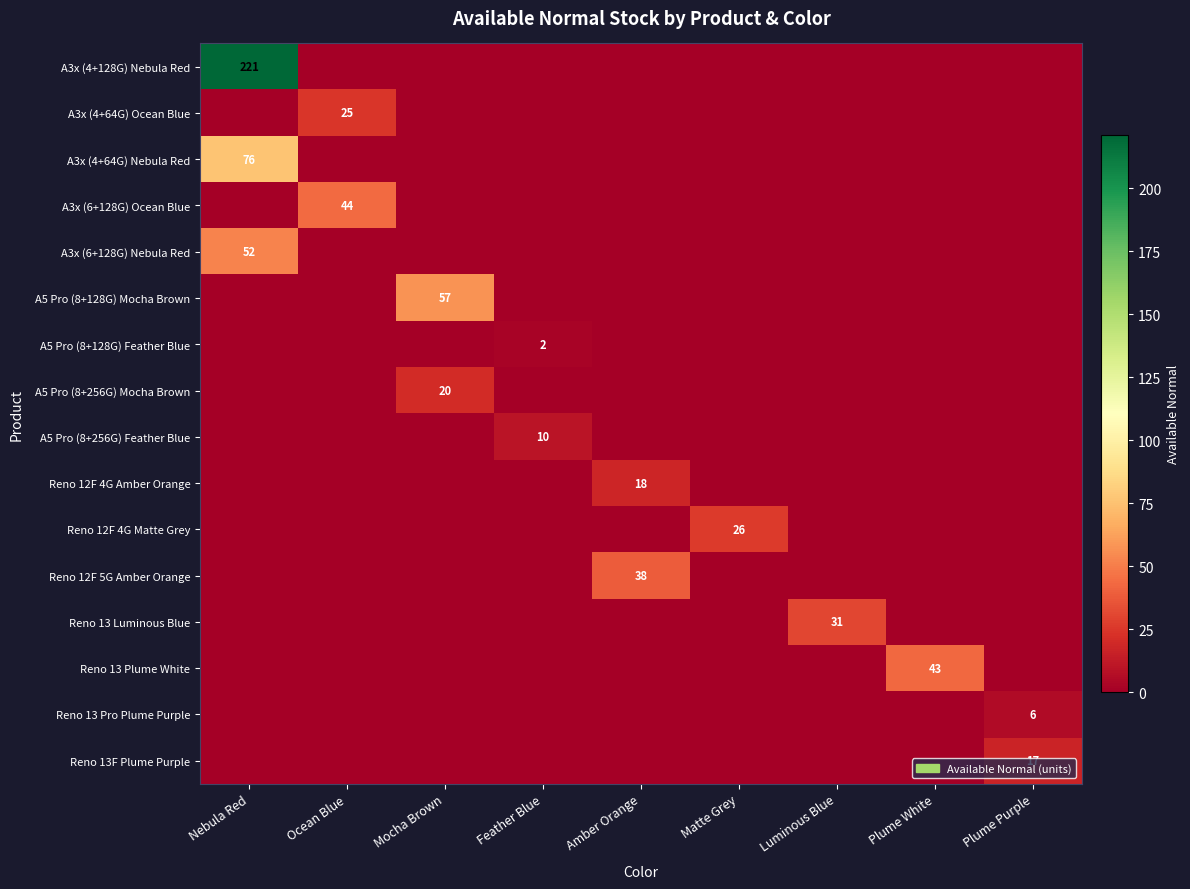

What is the total value across all series at Amber Orange?

56